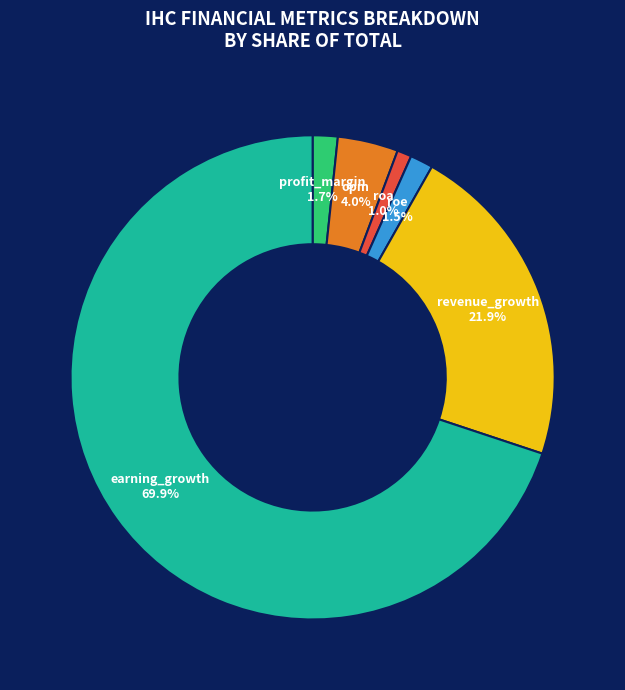

What is the largest slice in the pie chart?

earning_growth